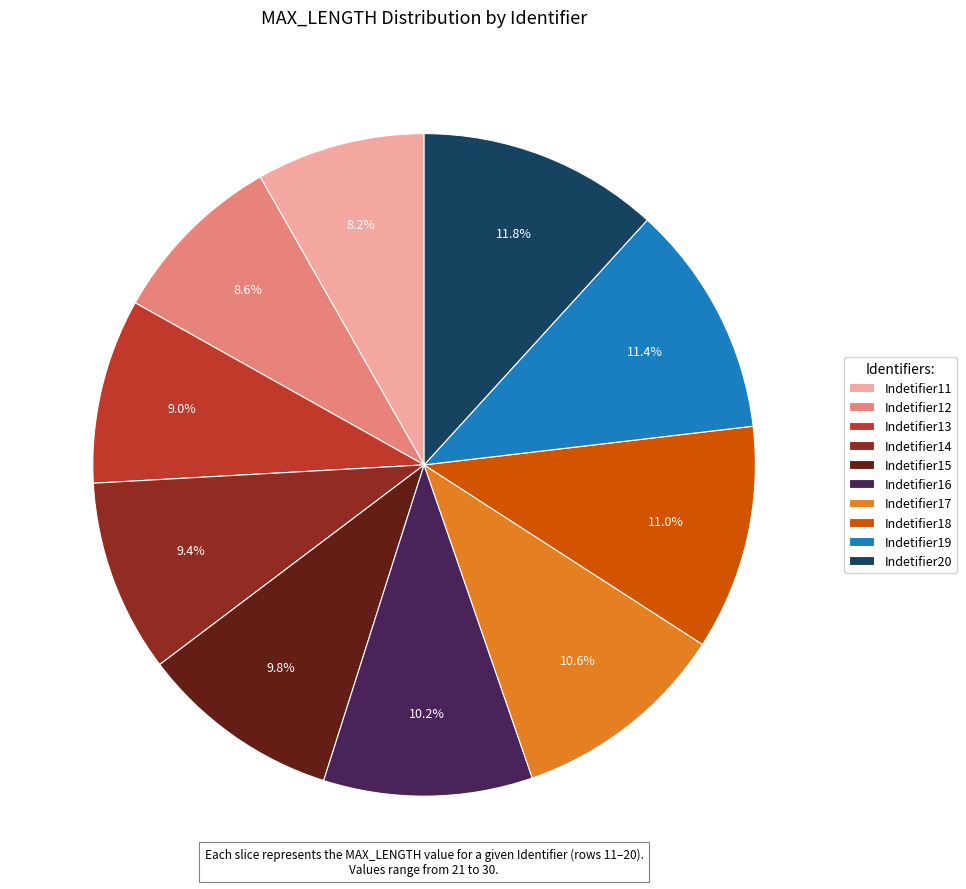

Approximately how many times larger is the value at Indetifier19 compared to Indetifier14?

1.2